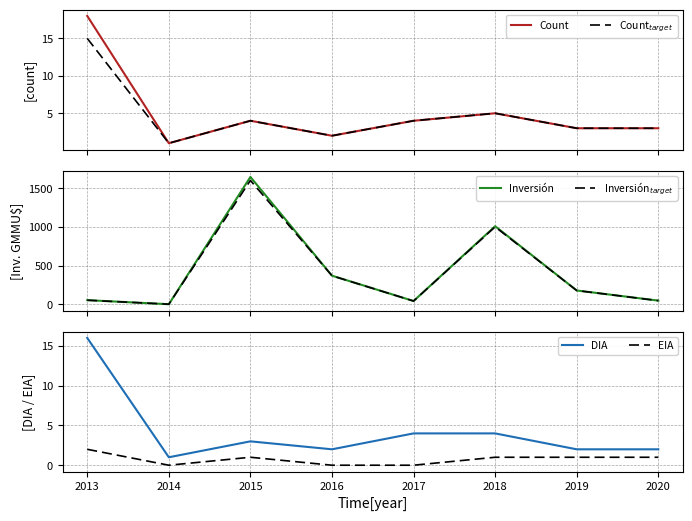

True or false: Inversión$_{target}$ has a value of 68.9 at 2019.

False